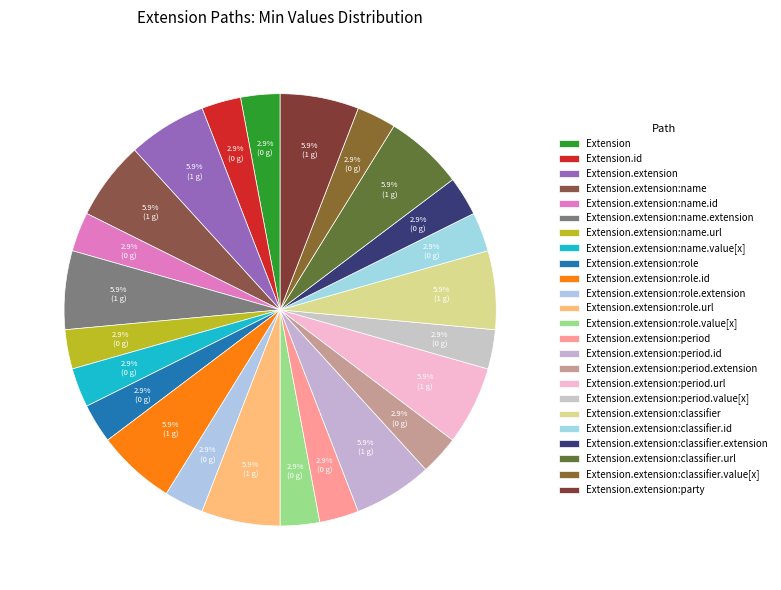

Does Extension represent more than half of the total?

No